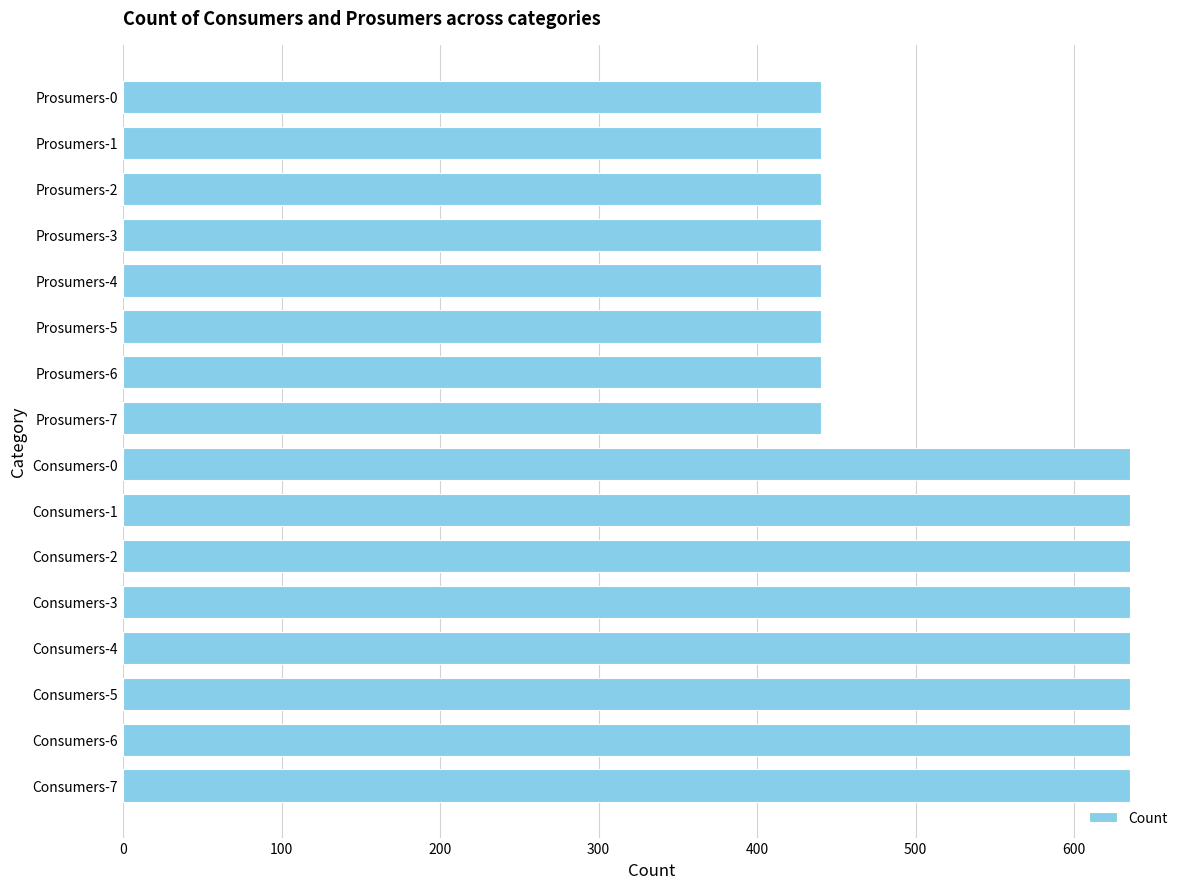

What is the difference between the second highest and second lowest values?

195